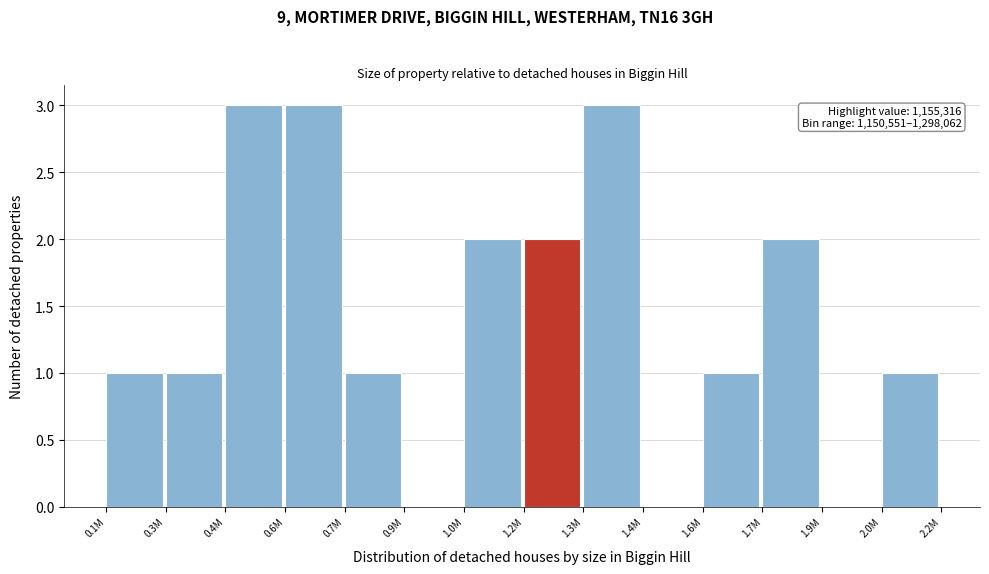

Reading left to right, extract all data points from this chart.

0.1M=1	0.3M=1	0.4M=3	0.6M=3	0.7M=1	0.9M=0	1.0M=2	1.2M=2	1.3M=3	1.4M=0	1.6M=1	1.7M=2	1.9M=0	2.0M=1